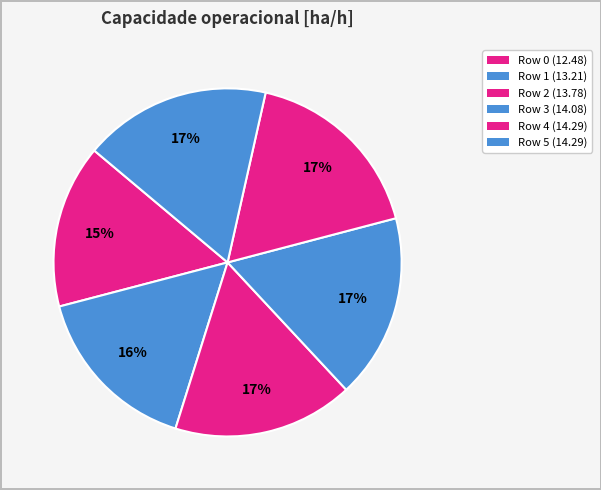

To the nearest percent, what percentage of the pie is Row 3?

17%